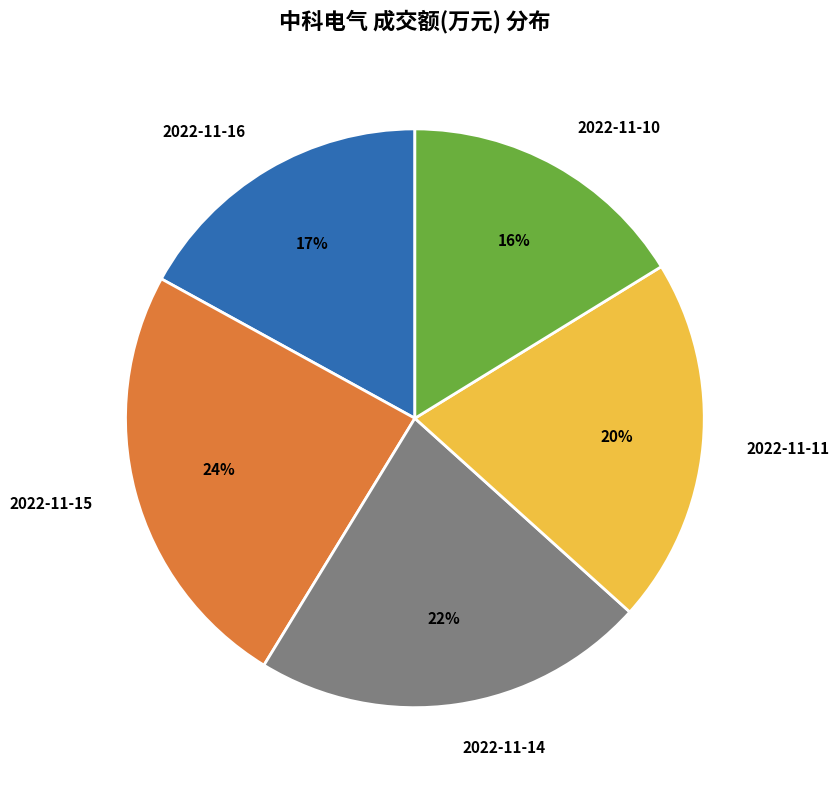

Is 2022-11-15 the majority of the pie?

No